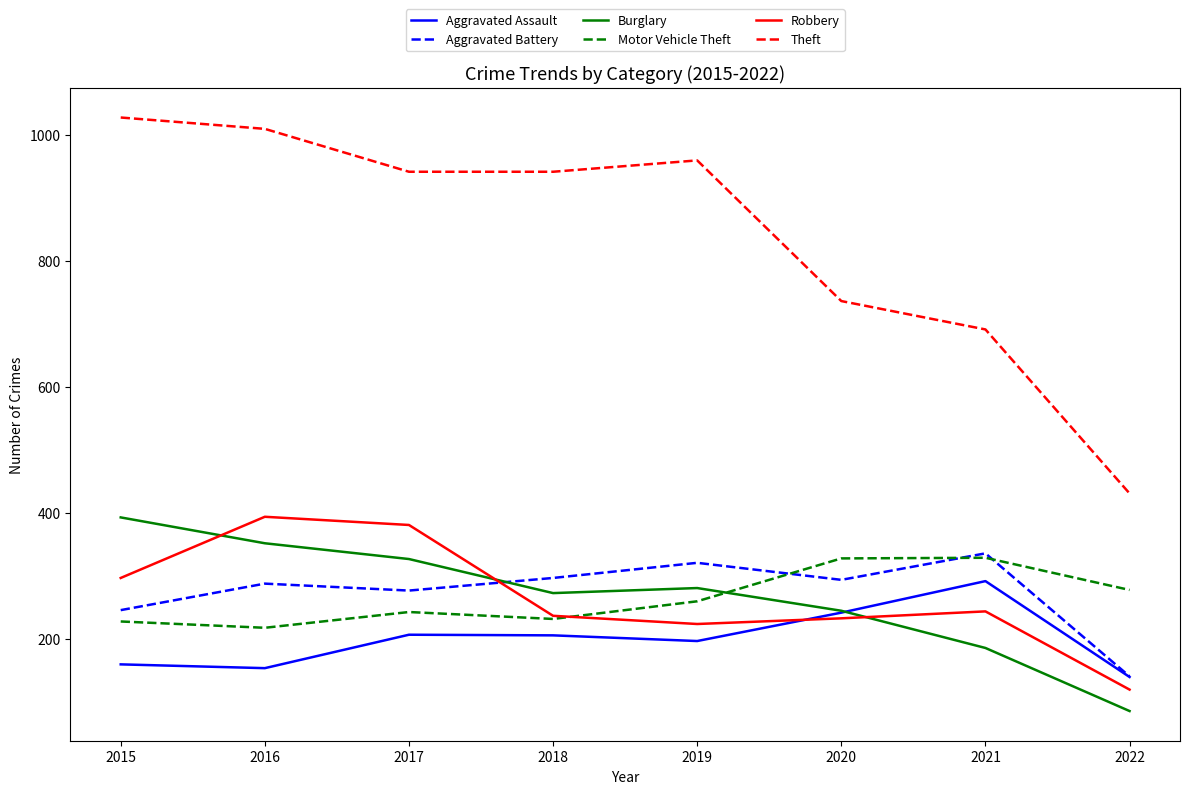

Is this an area chart (filled region under the line)?

No